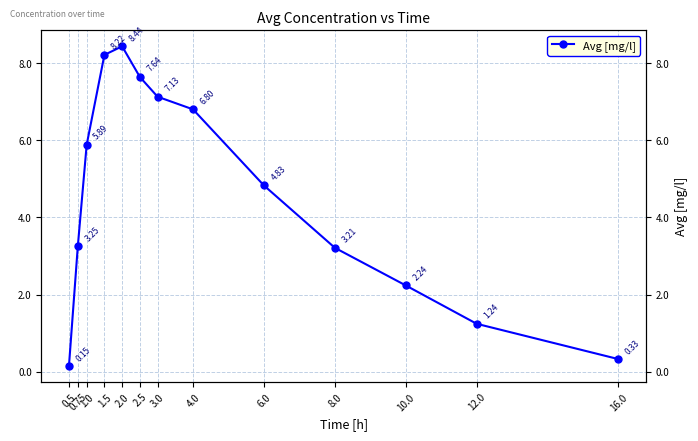

What is the change in value from 2.5 to 10.0?

-5.4